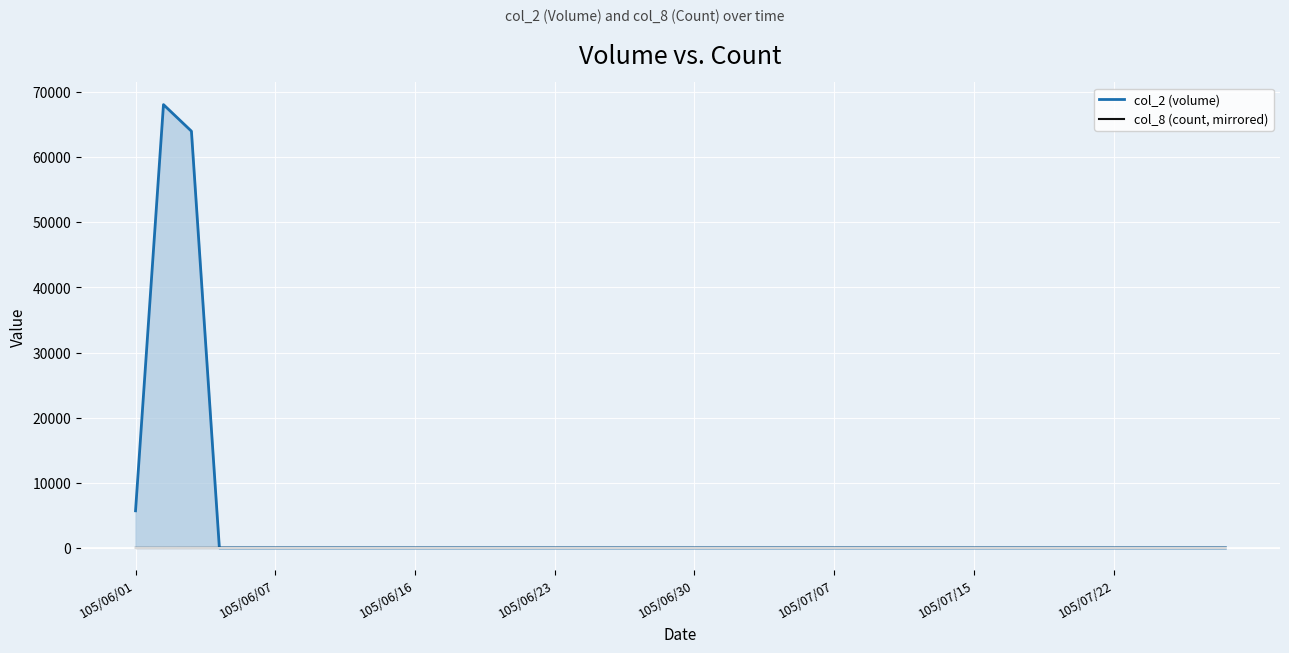

How many positive values does the col_2 (volume) series have?

3